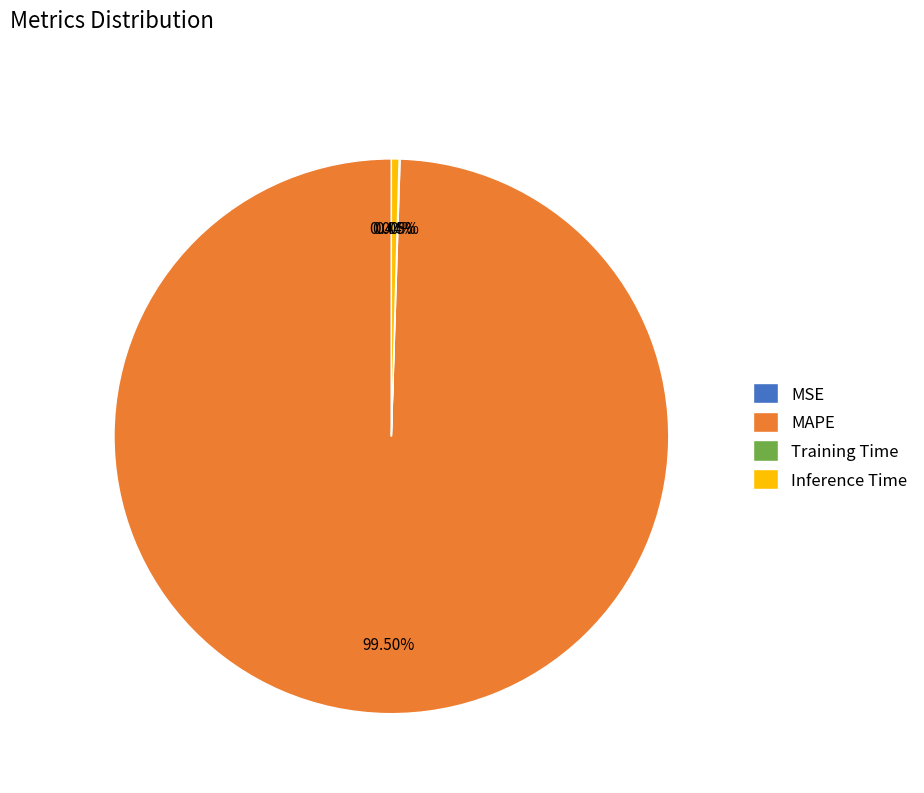

To the nearest percent, what is the average slice percentage?

25%